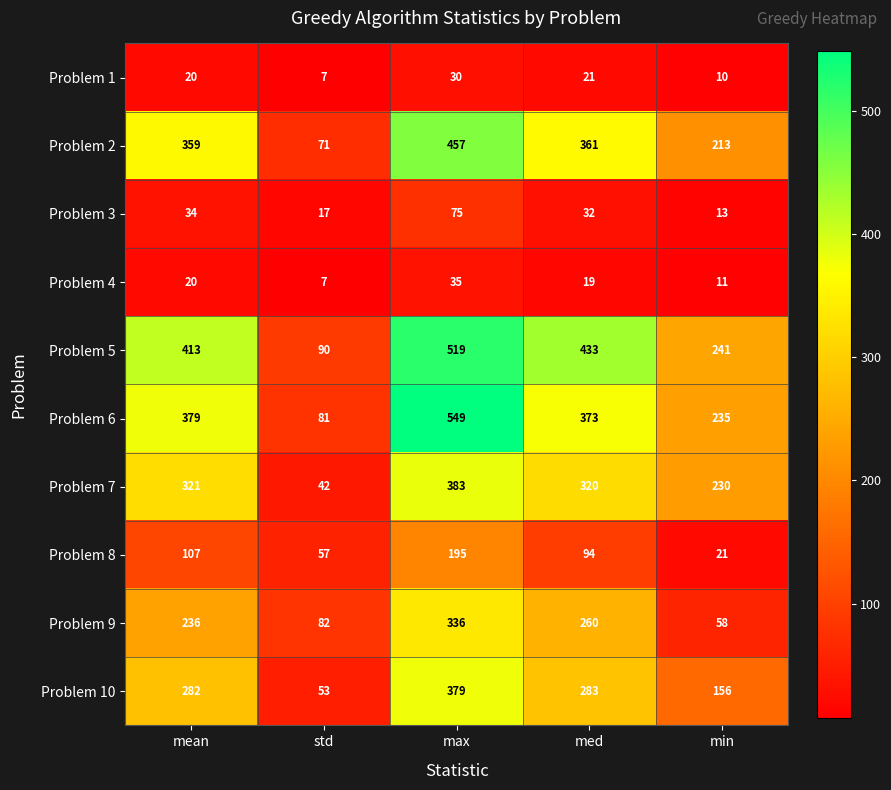

What is the total value across all series at std?

507